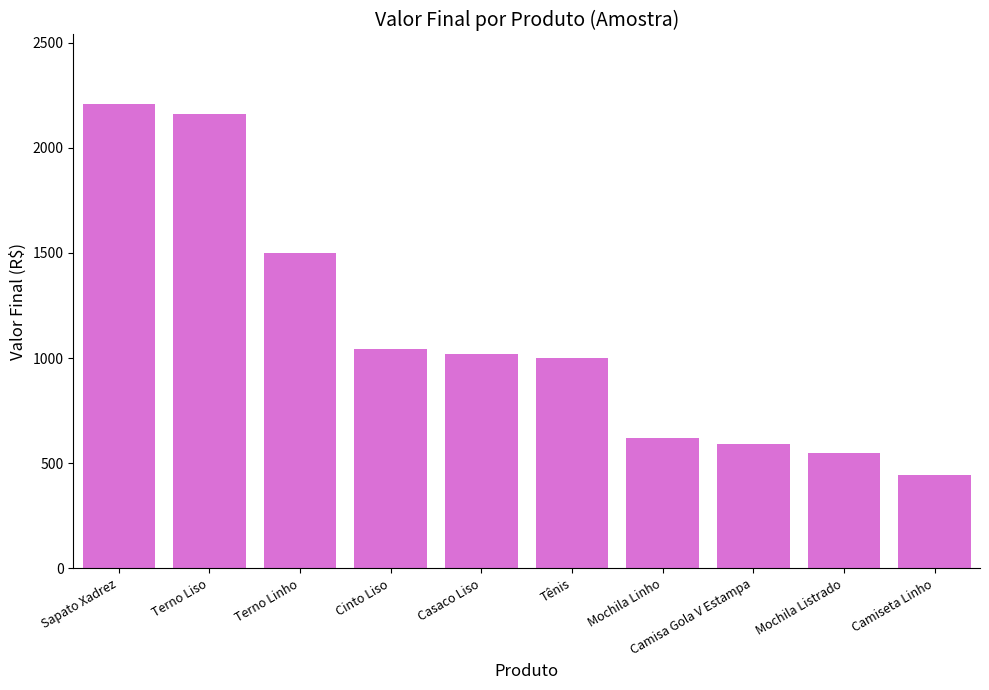

The value at Terno Liso is 740. True or false?

False